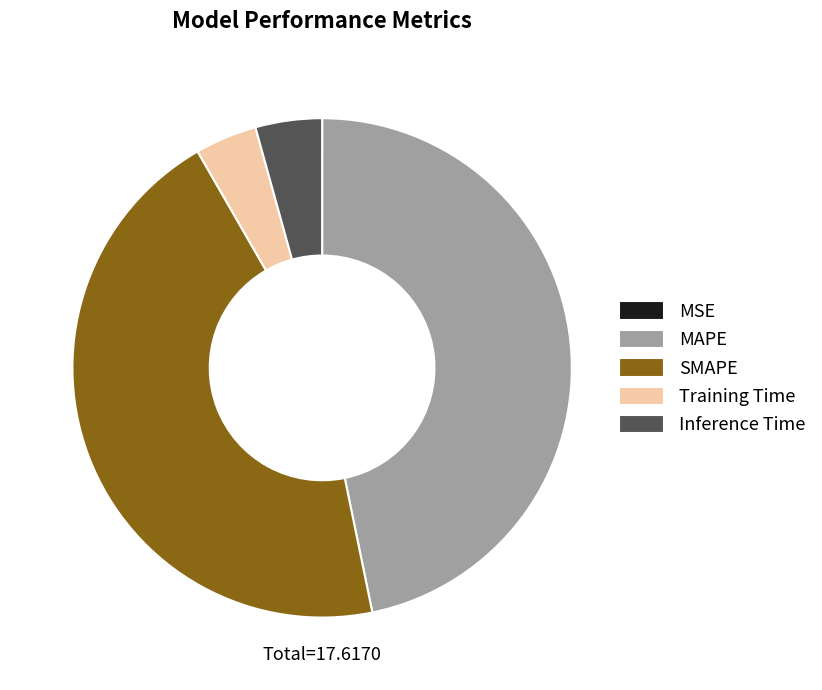

Does any single category account for the majority?

No